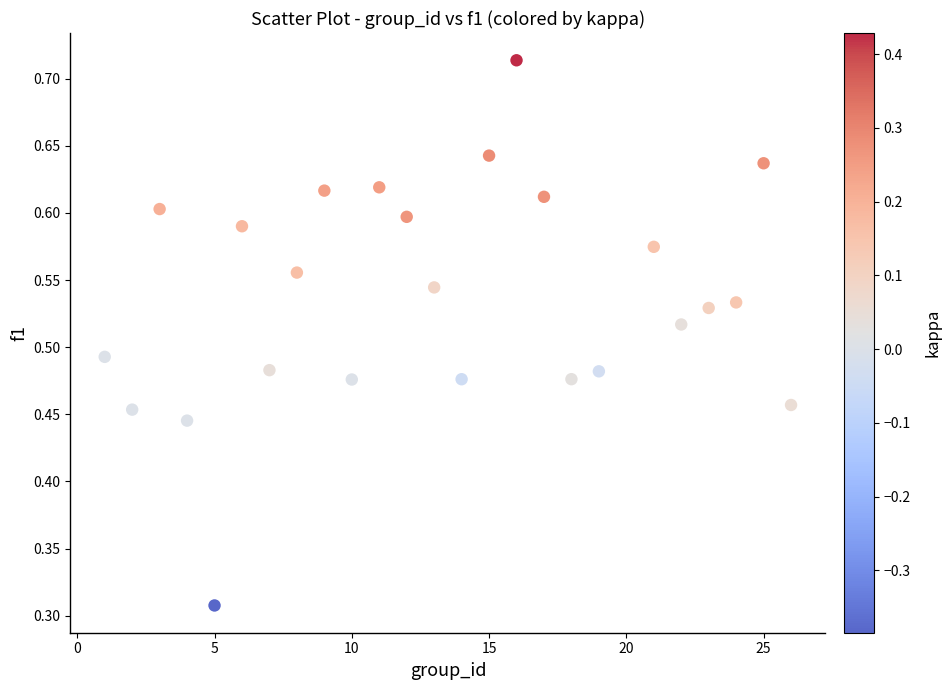

What is the range of X values (max minus min)?

25.0